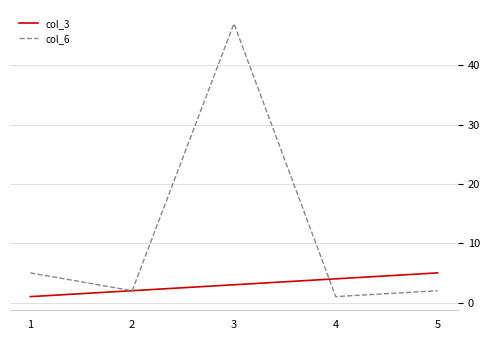

Which series has the largest range (max minus min)?

col_6